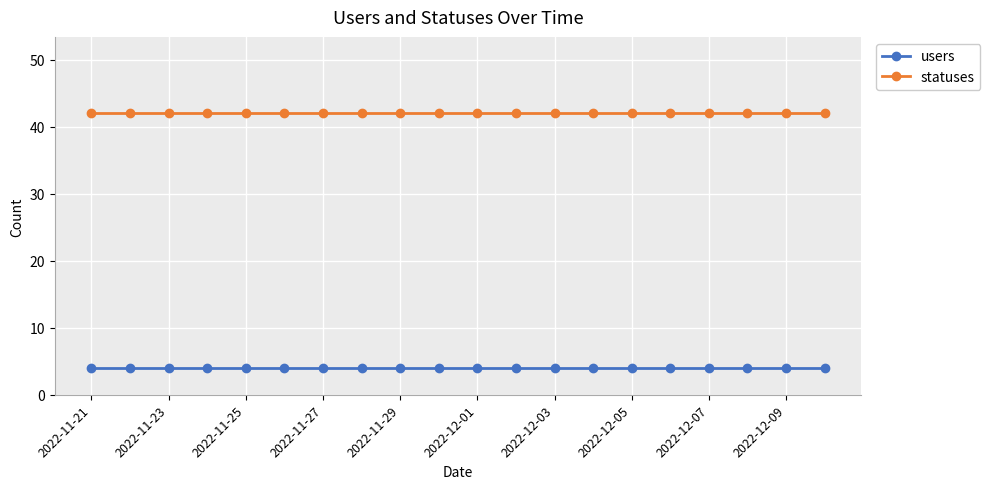

Rank the series by their maximum value, from lowest to highest.

users, statuses